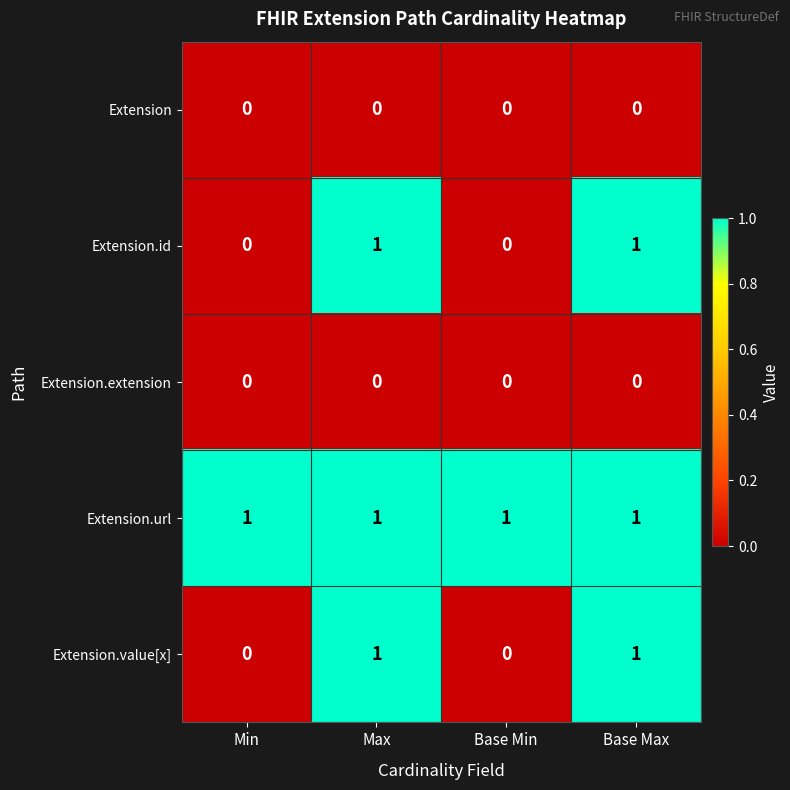

The Extension.extension series shows 0 at Base Min. True or false?

True